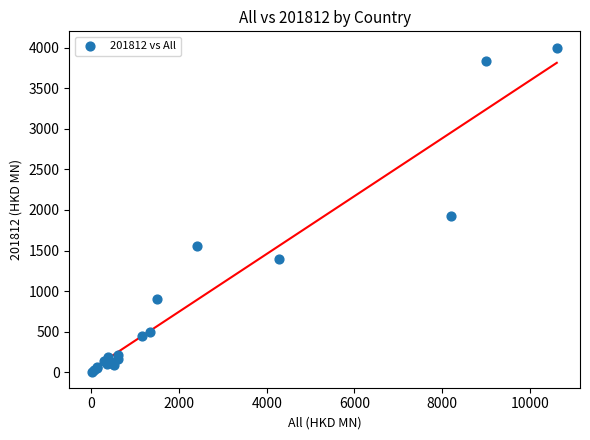

What Y value in the scatter plot is closest to 2005?

1921.2